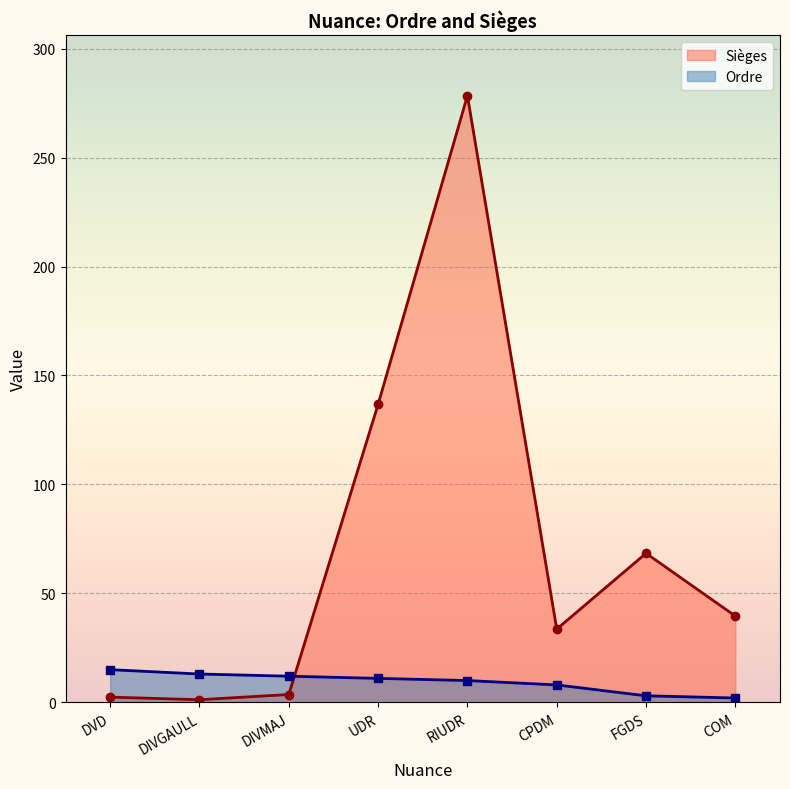

What is the minimum value shown in the chart?

1.2